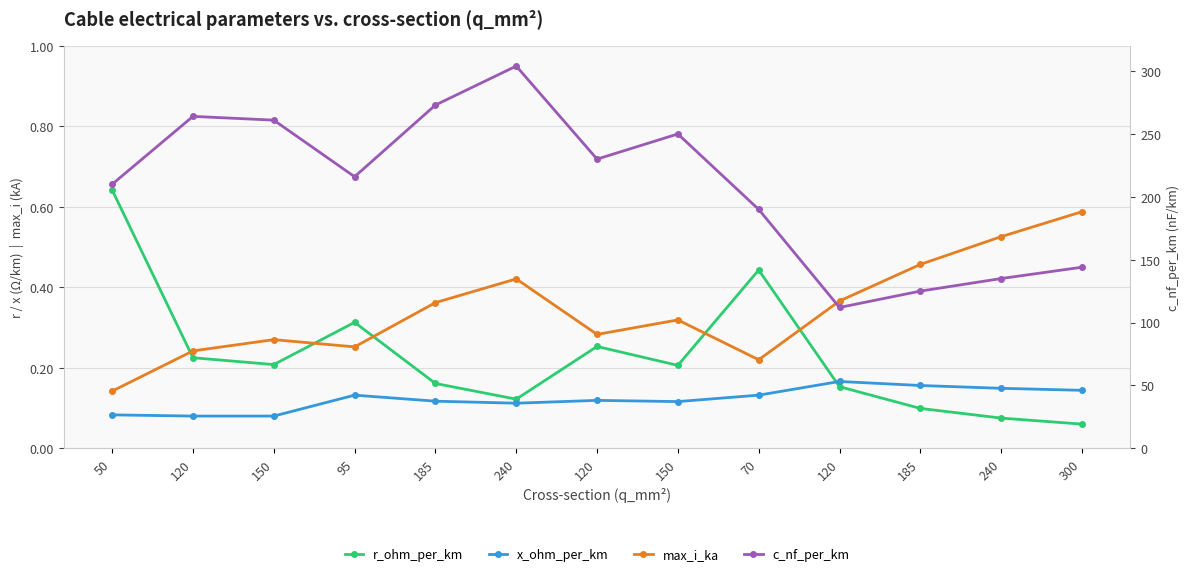

Which category has the highest value across all series?

240